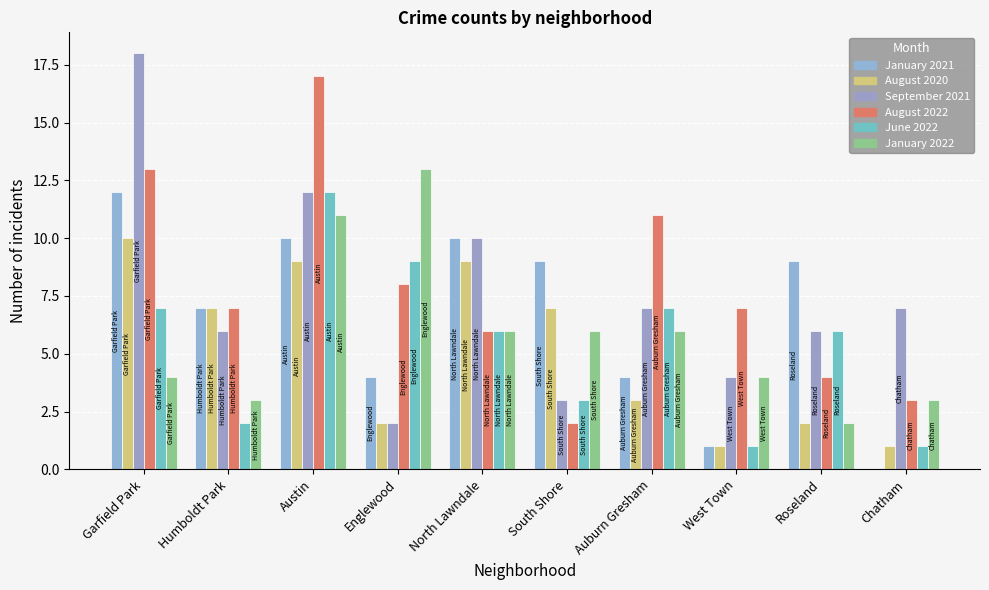

Are the bars horizontal?

No